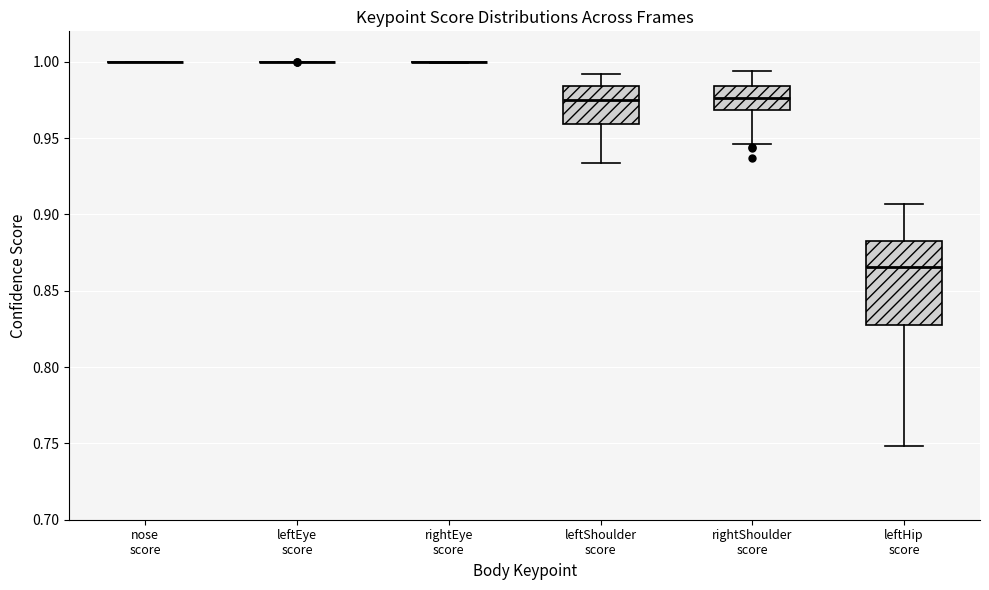

Reading left to right, transcribe this box plot: for each box, give where its median line is, the range the box spans, and where its two whiskers end, as read against the y-axis. The values are not printed on the chart, so give them approximately, as read against the axis.

nose score: box collapsed to a line at 1.000, whiskers 1.000 to 1.000
leftEye score: box collapsed to a line at 1.000, whiskers 1.000 to 1.000
rightEye score: box collapsed to a line at 1.000, whiskers 1.000 to 1.000
leftShoulder score: median 0.975, box 0.960 to 0.985, whiskers 0.935 to 0.990
rightShoulder score: median 0.975, box 0.970 to 0.985, whiskers 0.945 to 0.995
leftHip score: median 0.865, box 0.825 to 0.880, whiskers 0.750 to 0.905